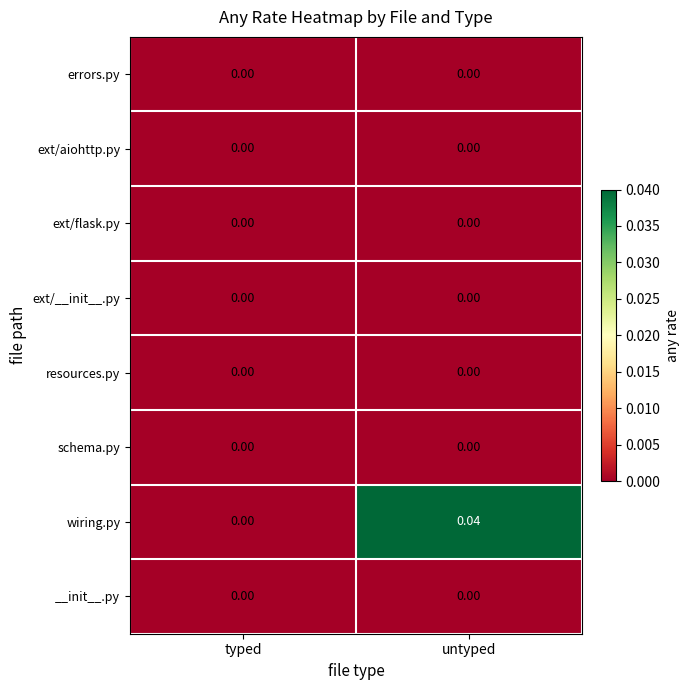

Which series changed the most between typed and untyped?

wiring.py